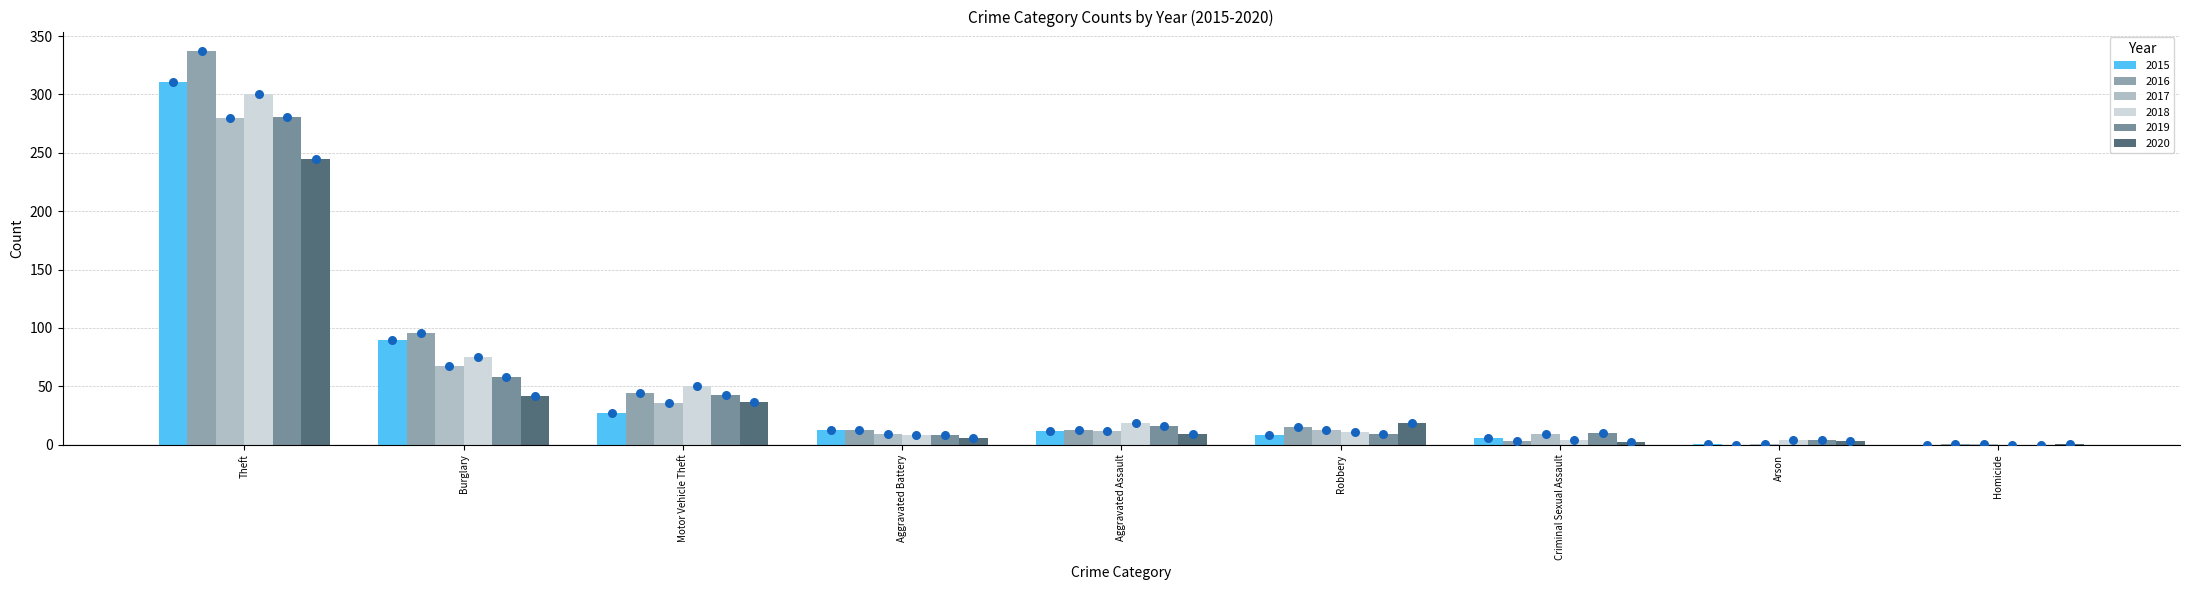

At how many categories does at least one series exceed 169?

1